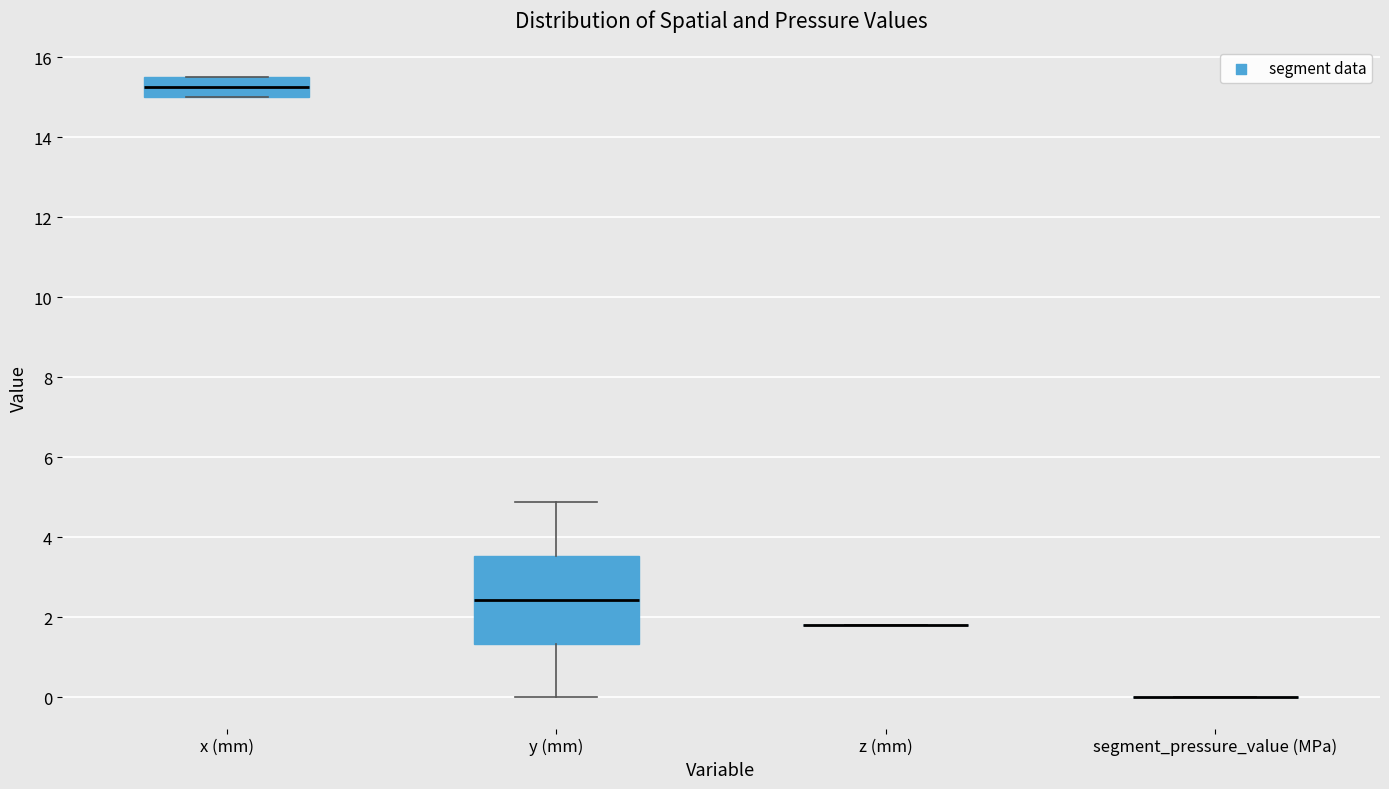

Where does the median line of the box for x (mm) sit on the y-axis? The values are not printed on the chart, so give them approximately, as read against the axis.

15.2